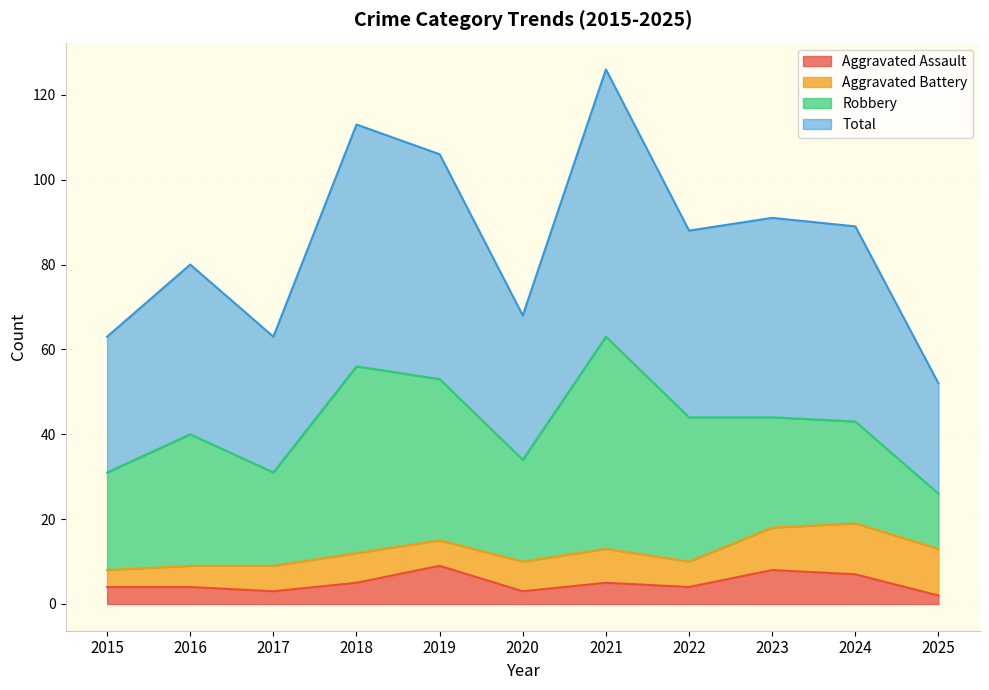

How many interior local peaks does the Aggravated Assault series have?

3